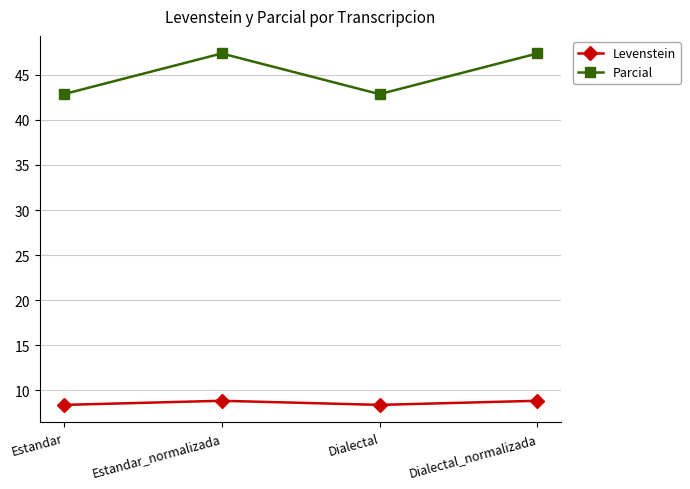

What is the total value across all series at Dialectal?

51.2